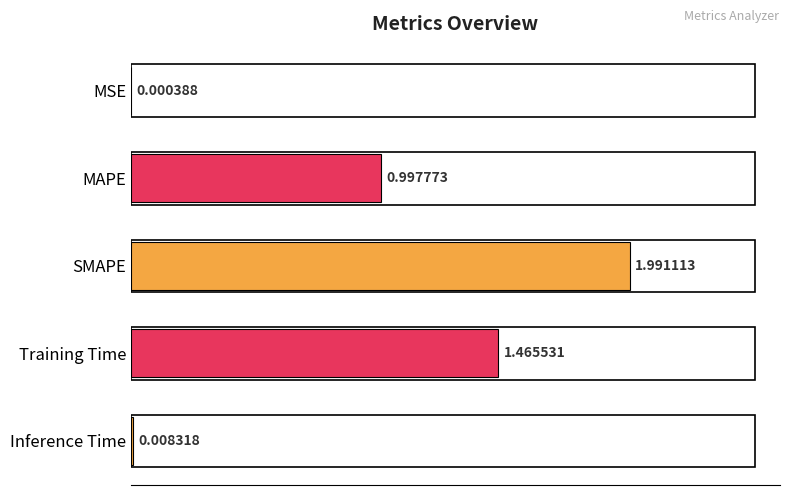

How many distinct data groups are displayed?

1